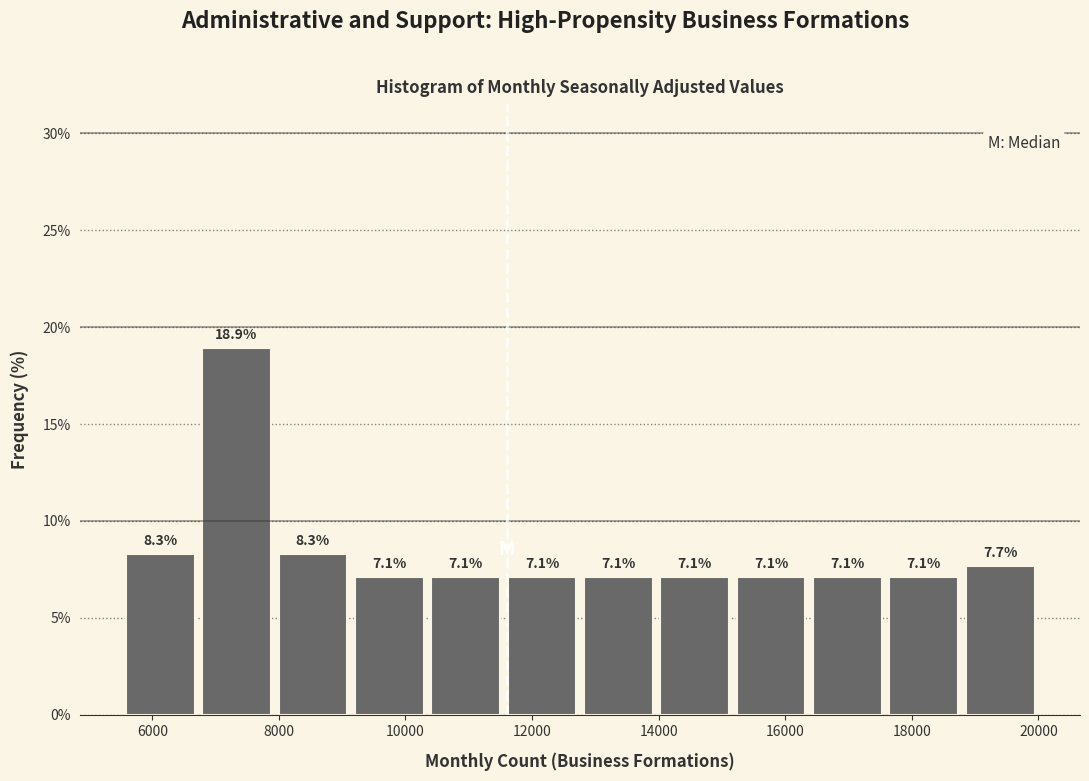

Reading left to right, list every bar in this chart as the range it spans on the x-axis followed by its height. The bar edges are not printed on the chart, so give them approximately, as read against the axis.

5600 to 6800: 8.3
6800 to 8000: 18.9
8000 to 9200: 8.3
9200 to 10400: 7.1
10400 to 11600: 7.1
11600 to 12800: 7.1
12800 to 14000: 7.1
14000 to 15200: 7.1
15200 to 16400: 7.1
16400 to 17600: 7.1
17600 to 18800: 7.1
18800 to 20000: 7.7